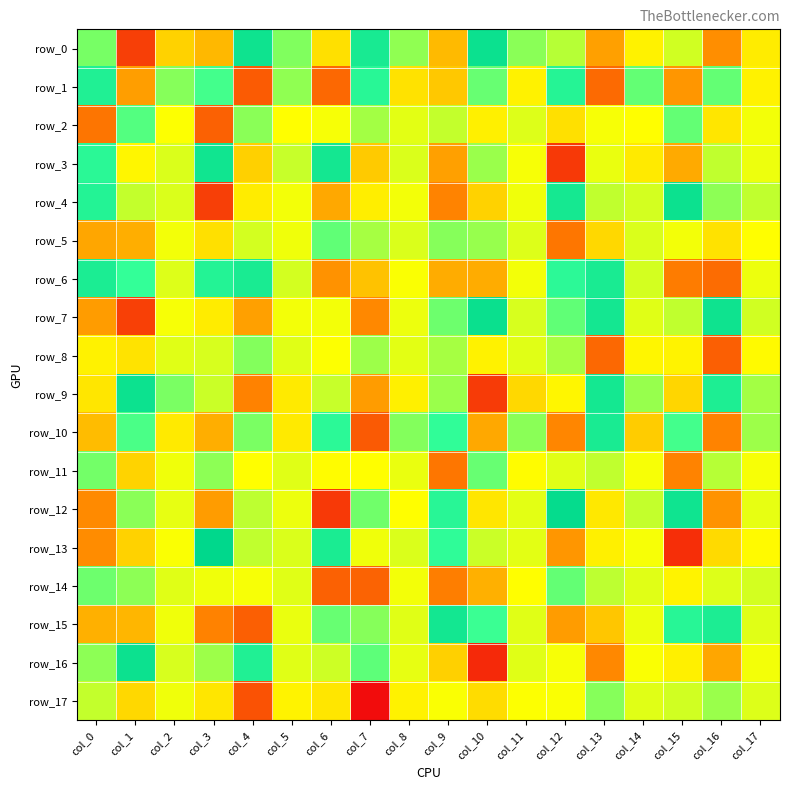

Which series has the largest total across all categories?

row_6